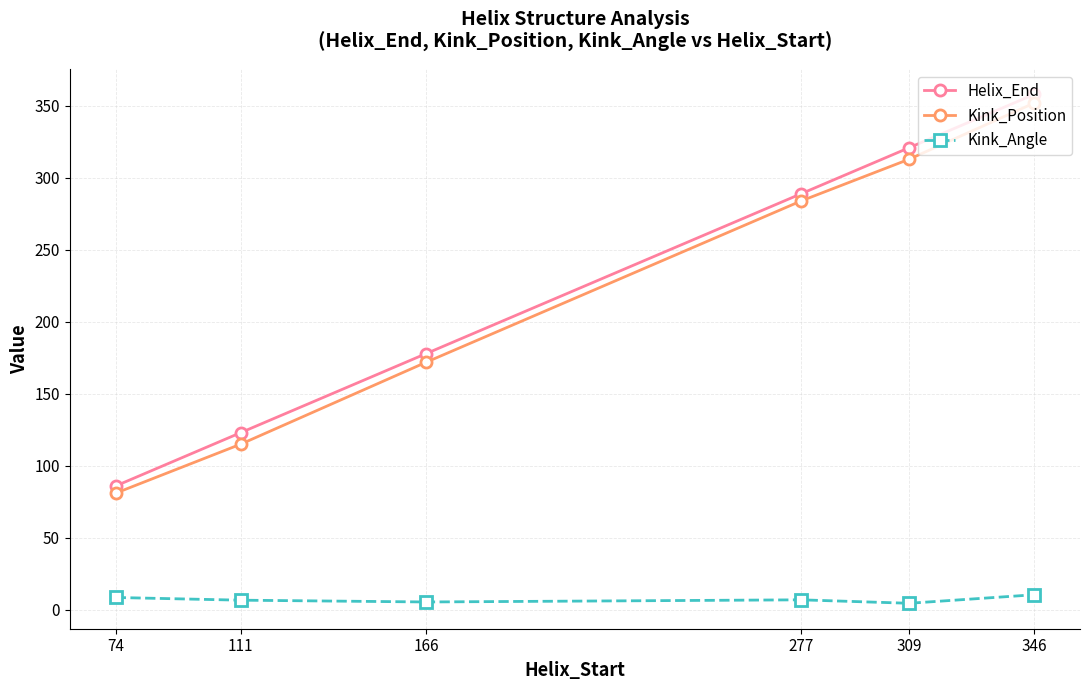

How many data points in Kink_Position are less than 284?

3